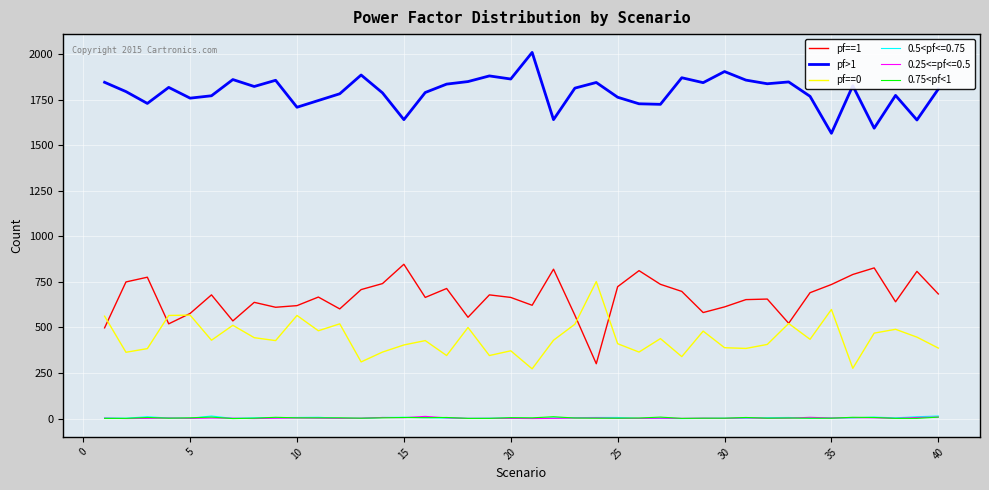

What is the minimum value for pf>1?

1566